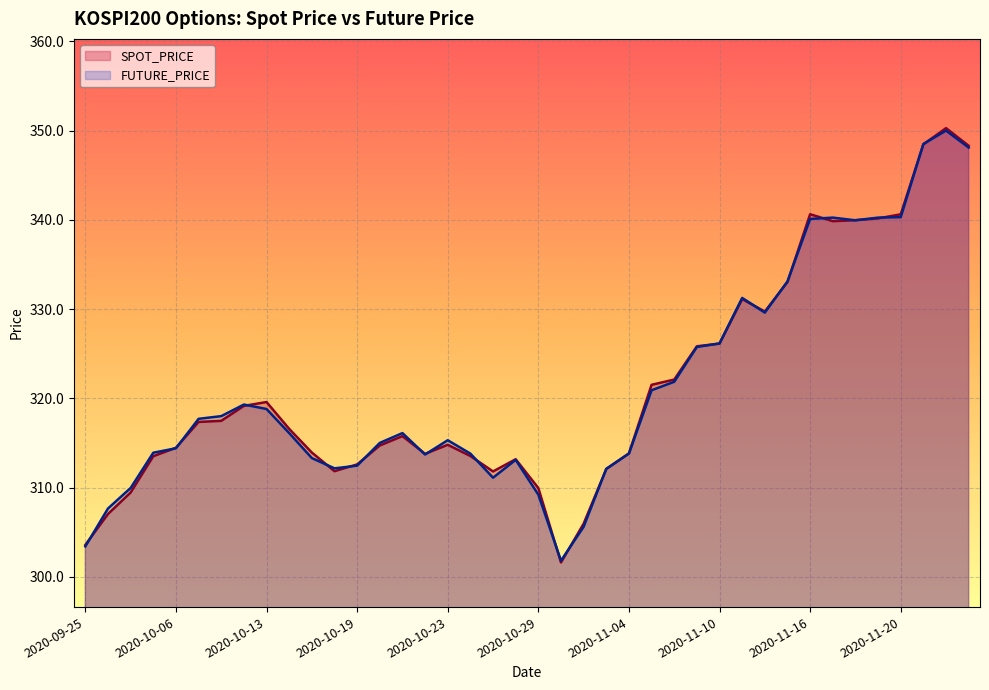

Which category has the lowest value across all series?

2020-10-30